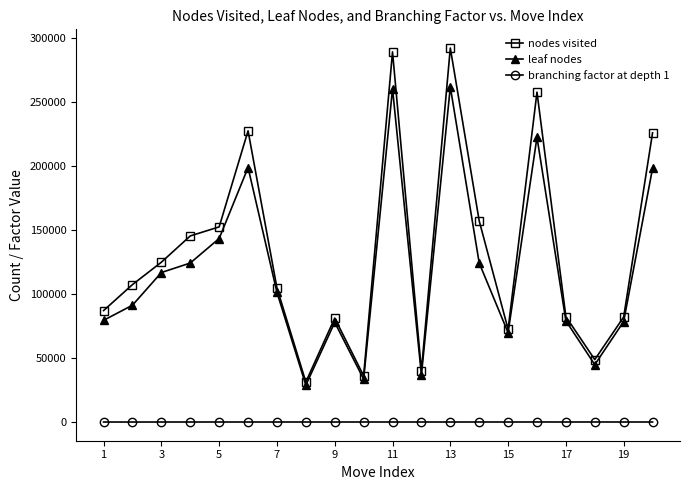

Which series has the widest spread of values?

nodes visited